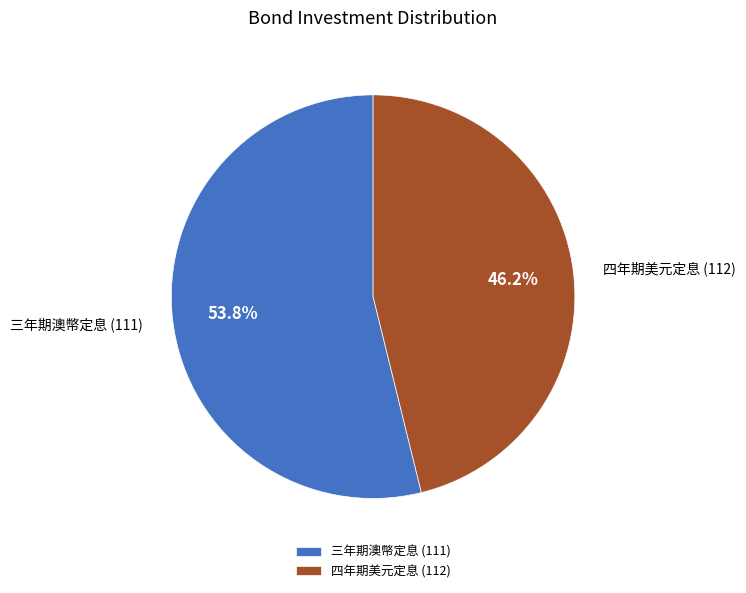

Rank the categories by value from highest to lowest.

三年期澳幣定息 (111), 四年期美元定息 (112)